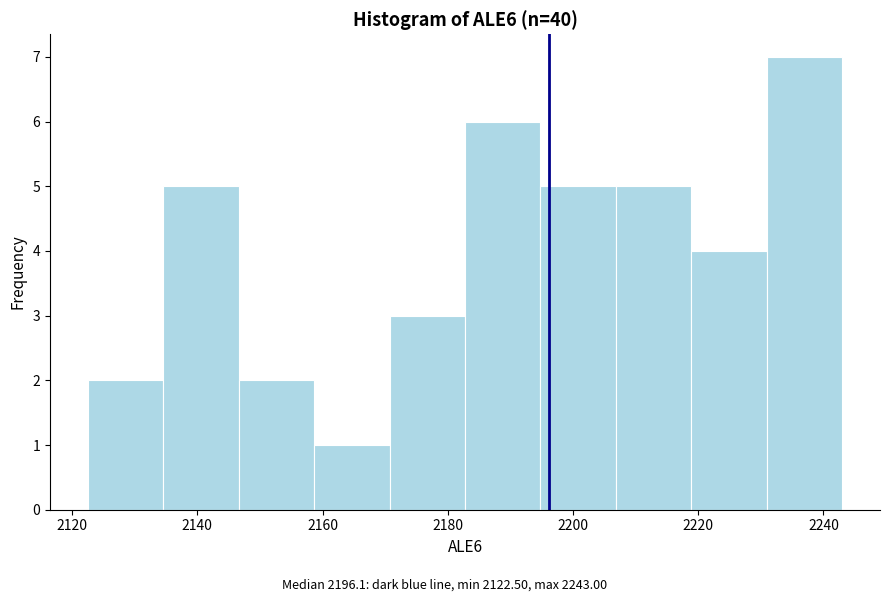

How tall is the bar that spans 2134 to 2146 on the x-axis? Neither the bar edges nor the heights are printed on the chart, so give them approximately, as read against the axes.

5